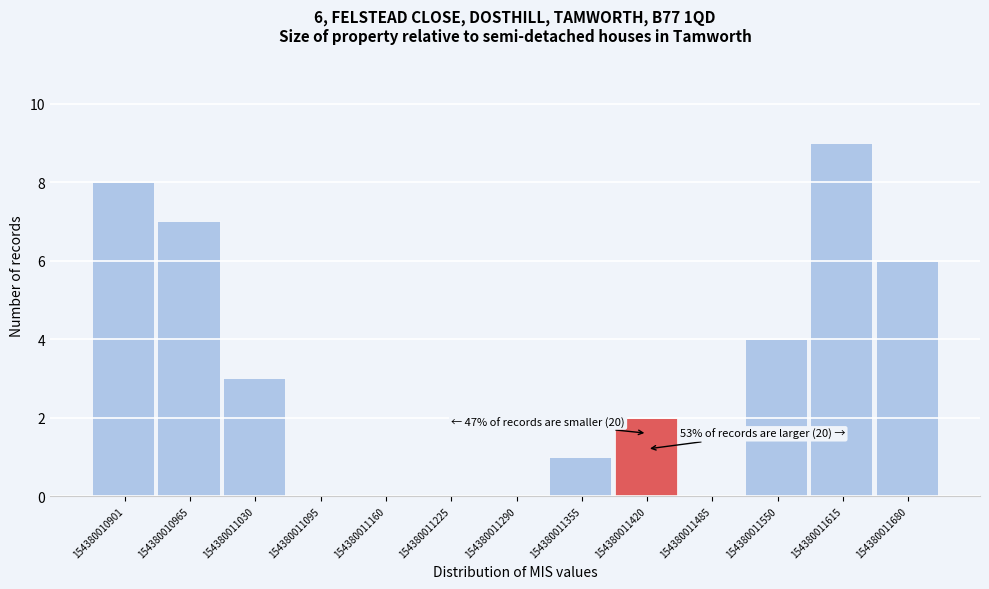

Which range on the x-axis has the tallest bar?

154380011620 to 154380011680